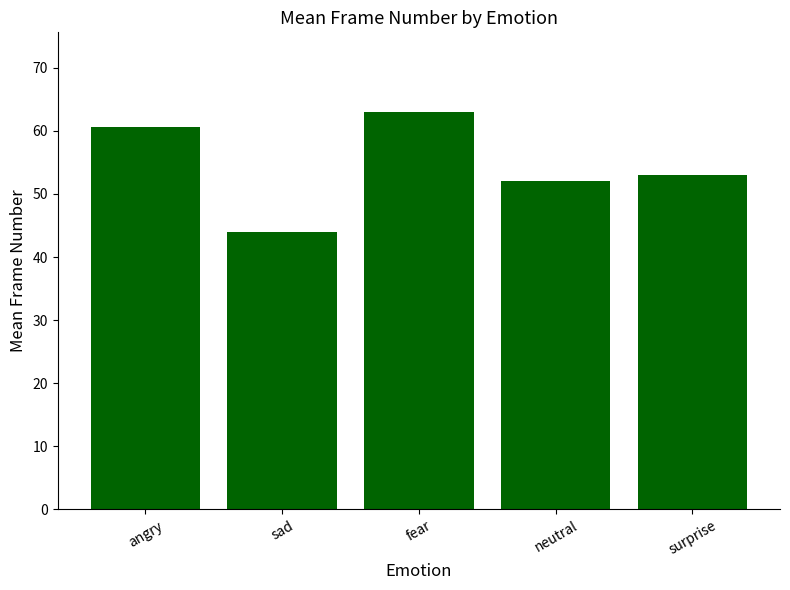

The value at sad is 44.0. True or false?

True